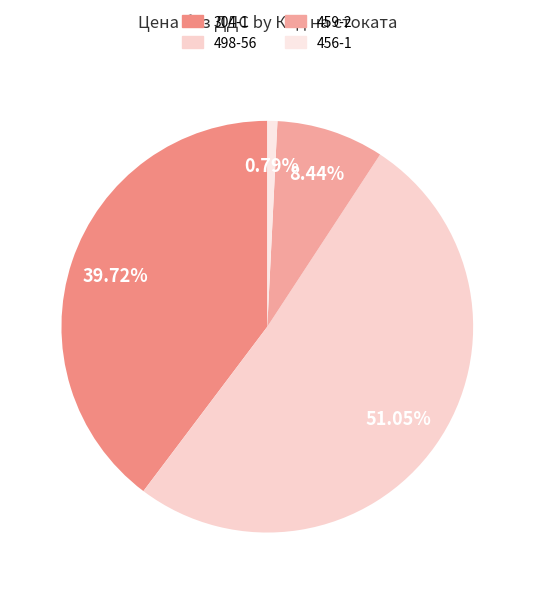

To the nearest percent, what portion does 459-2 represent?

8%